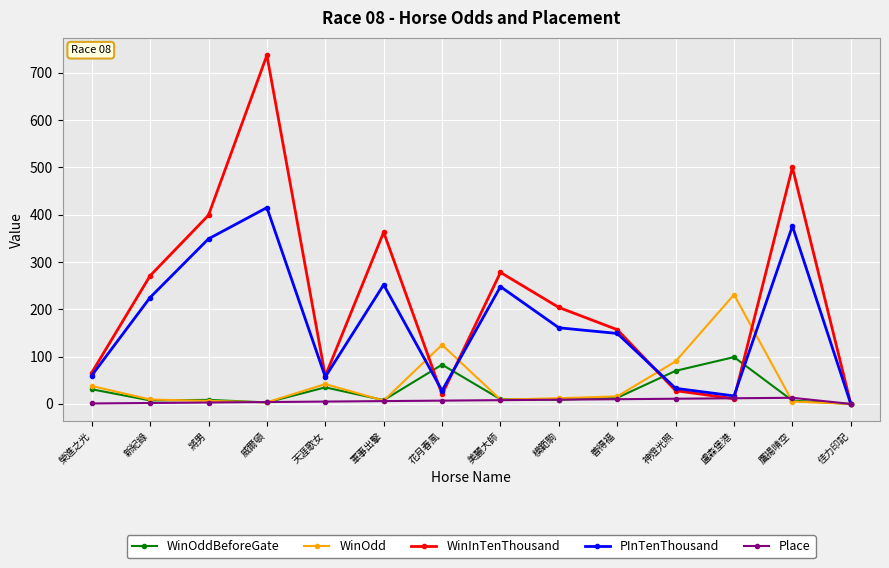

Does the chart display data point markers on the line(s)?

Yes